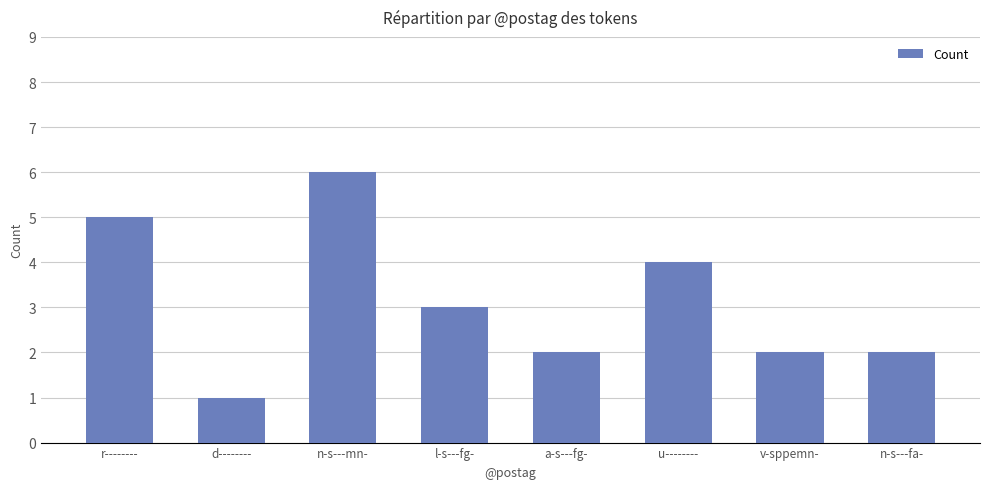

What is the label of the 2nd bar from the right?

v-sppemn-